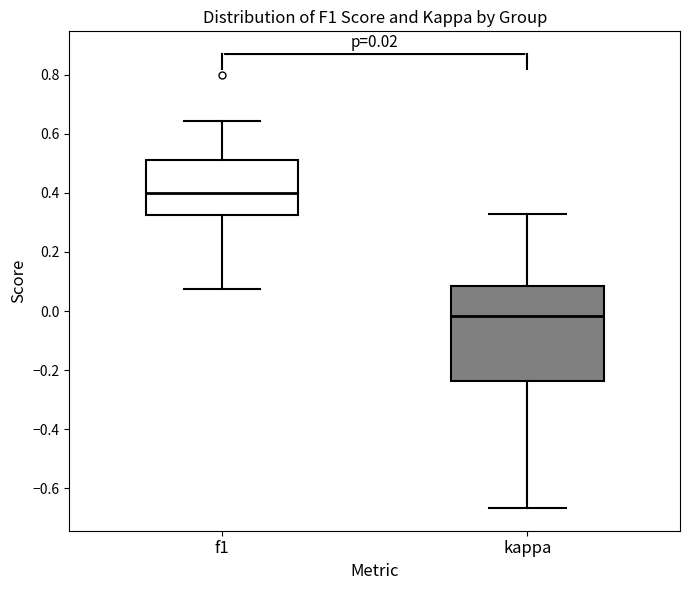

Which box is the tallest, from its lower edge to its upper edge?

kappa